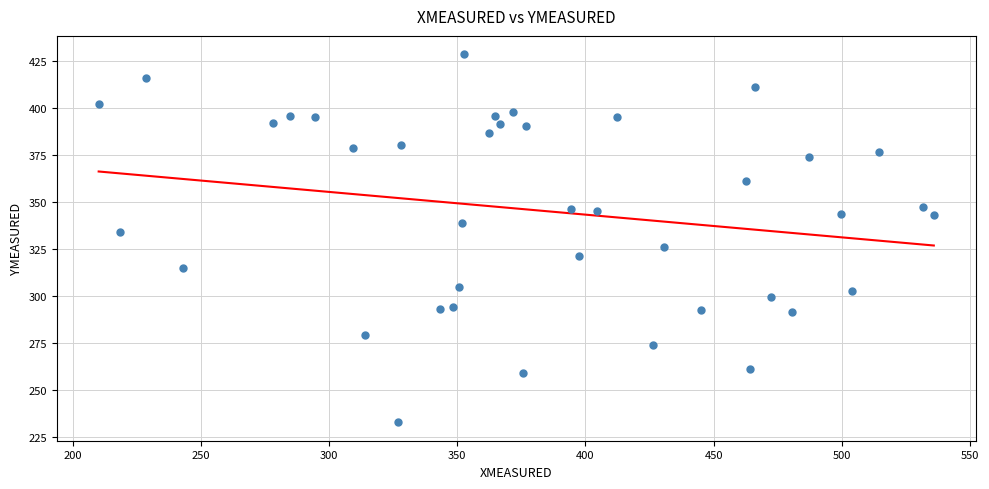

What is the range of X values (max minus min)?

325.8